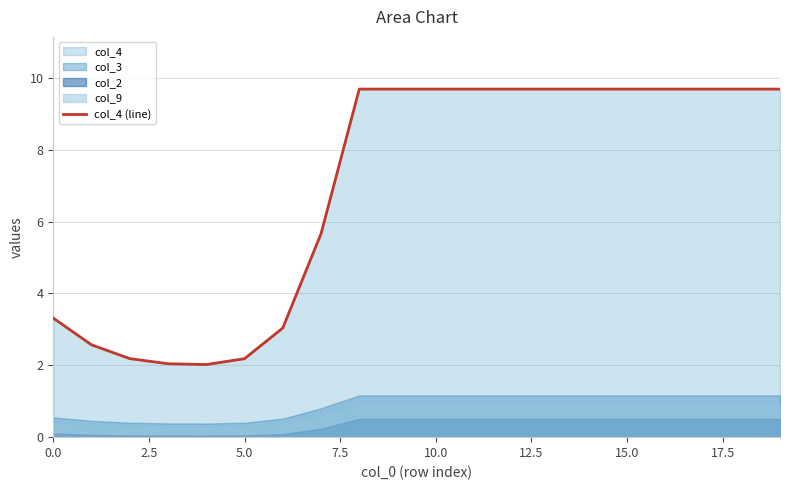

Reading left to right, transcribe all the data shown in this chart.

3.3	2.6	2.2	2.0	2.0	2.2	3.0	5.7	9.7	9.7	9.7	9.7	9.7	9.7	9.7	9.7	9.7	9.7	9.7	9.7